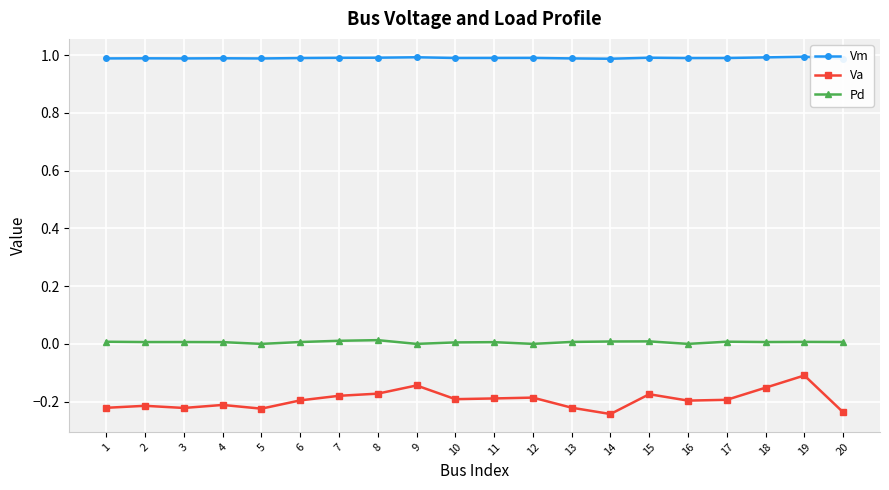

What is the sum of all Va values?

-3.9